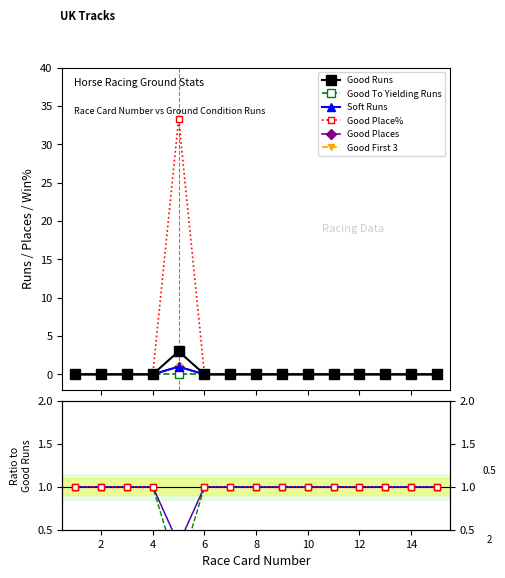

Is it true that Good Place% equals -12.7 at 6?

False